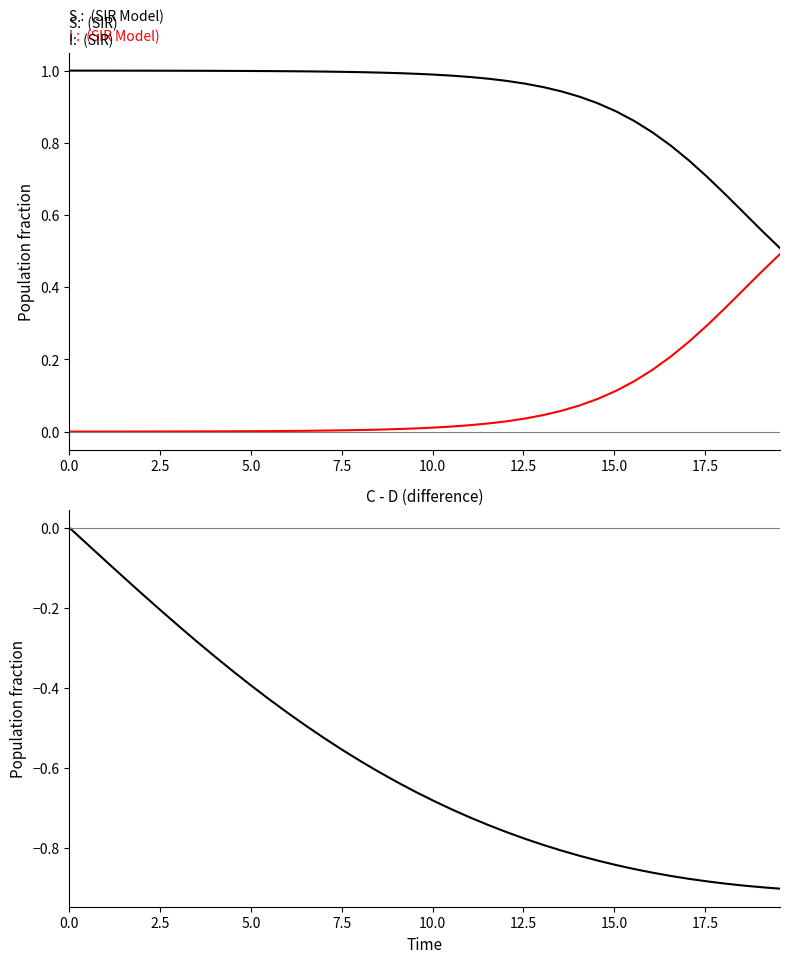

How many distinct data groups are displayed?

3